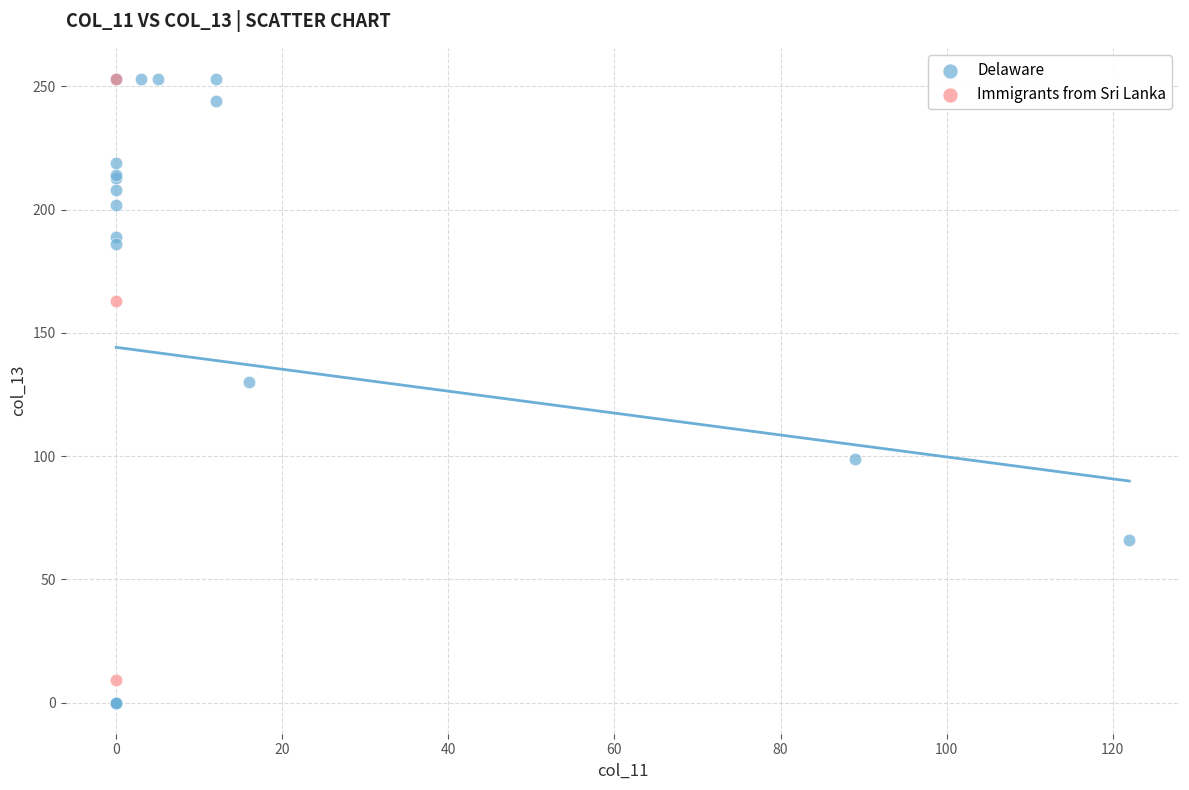

Which series has the largest Y range (max minus min)?

Delaware